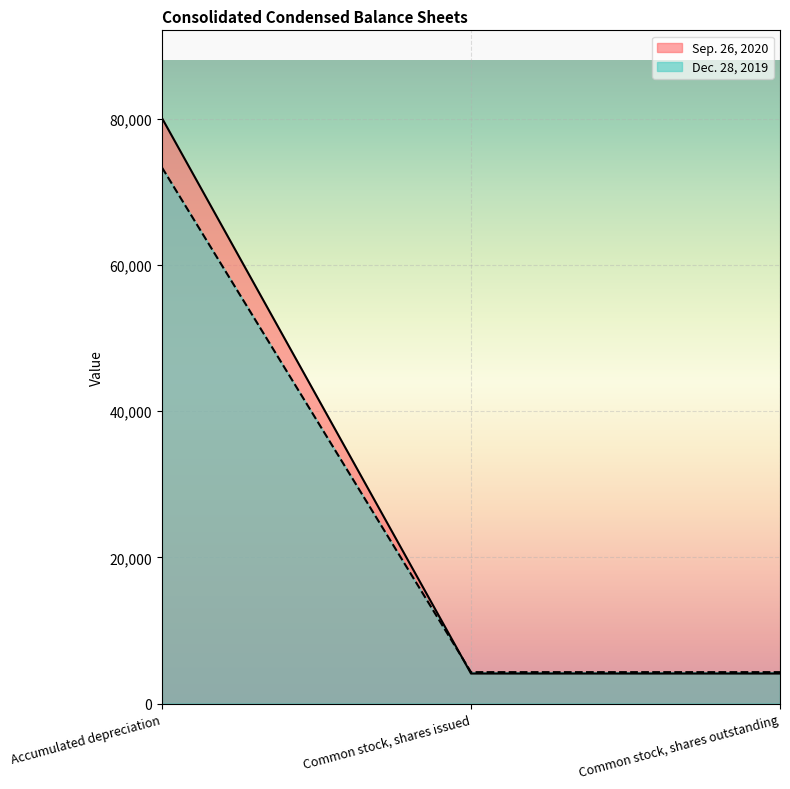

The value of Sep. 26, 2020 at Accumulated depreciation is 43592. True or false?

False